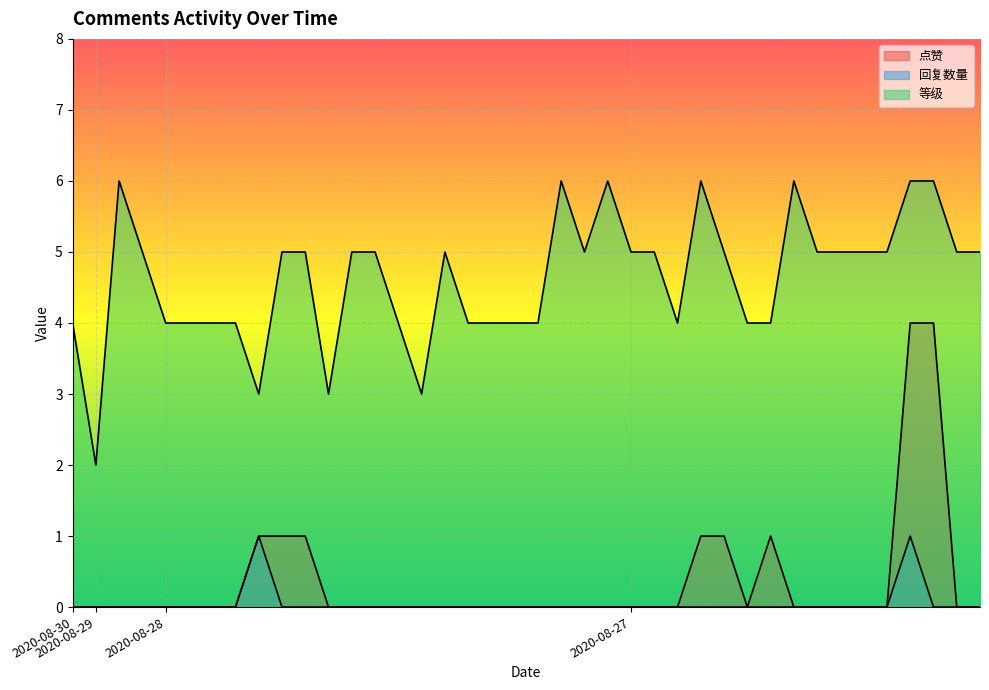

How many interior local peaks does the 等级 series have?

6